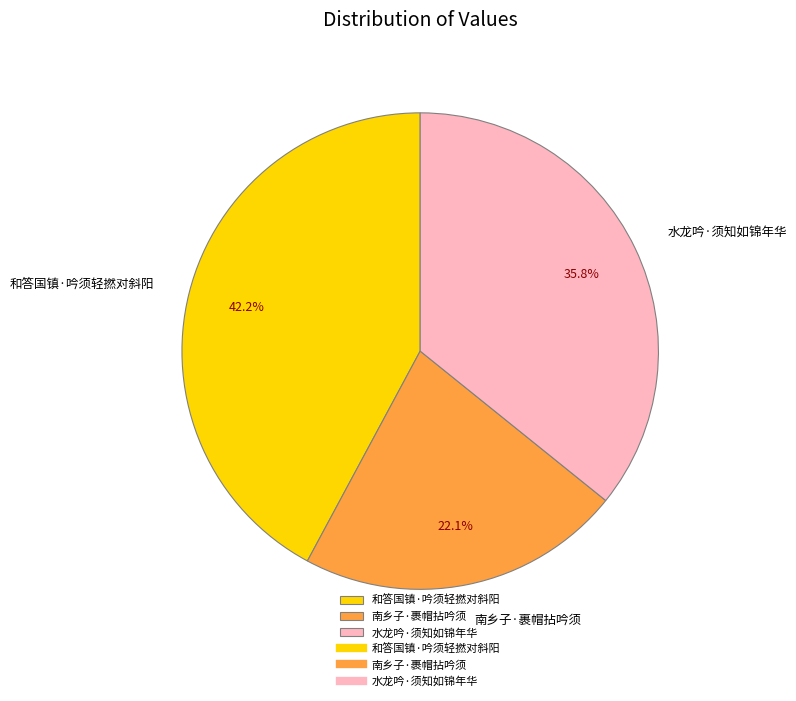

To the nearest percent, what is the average slice percentage?

33%